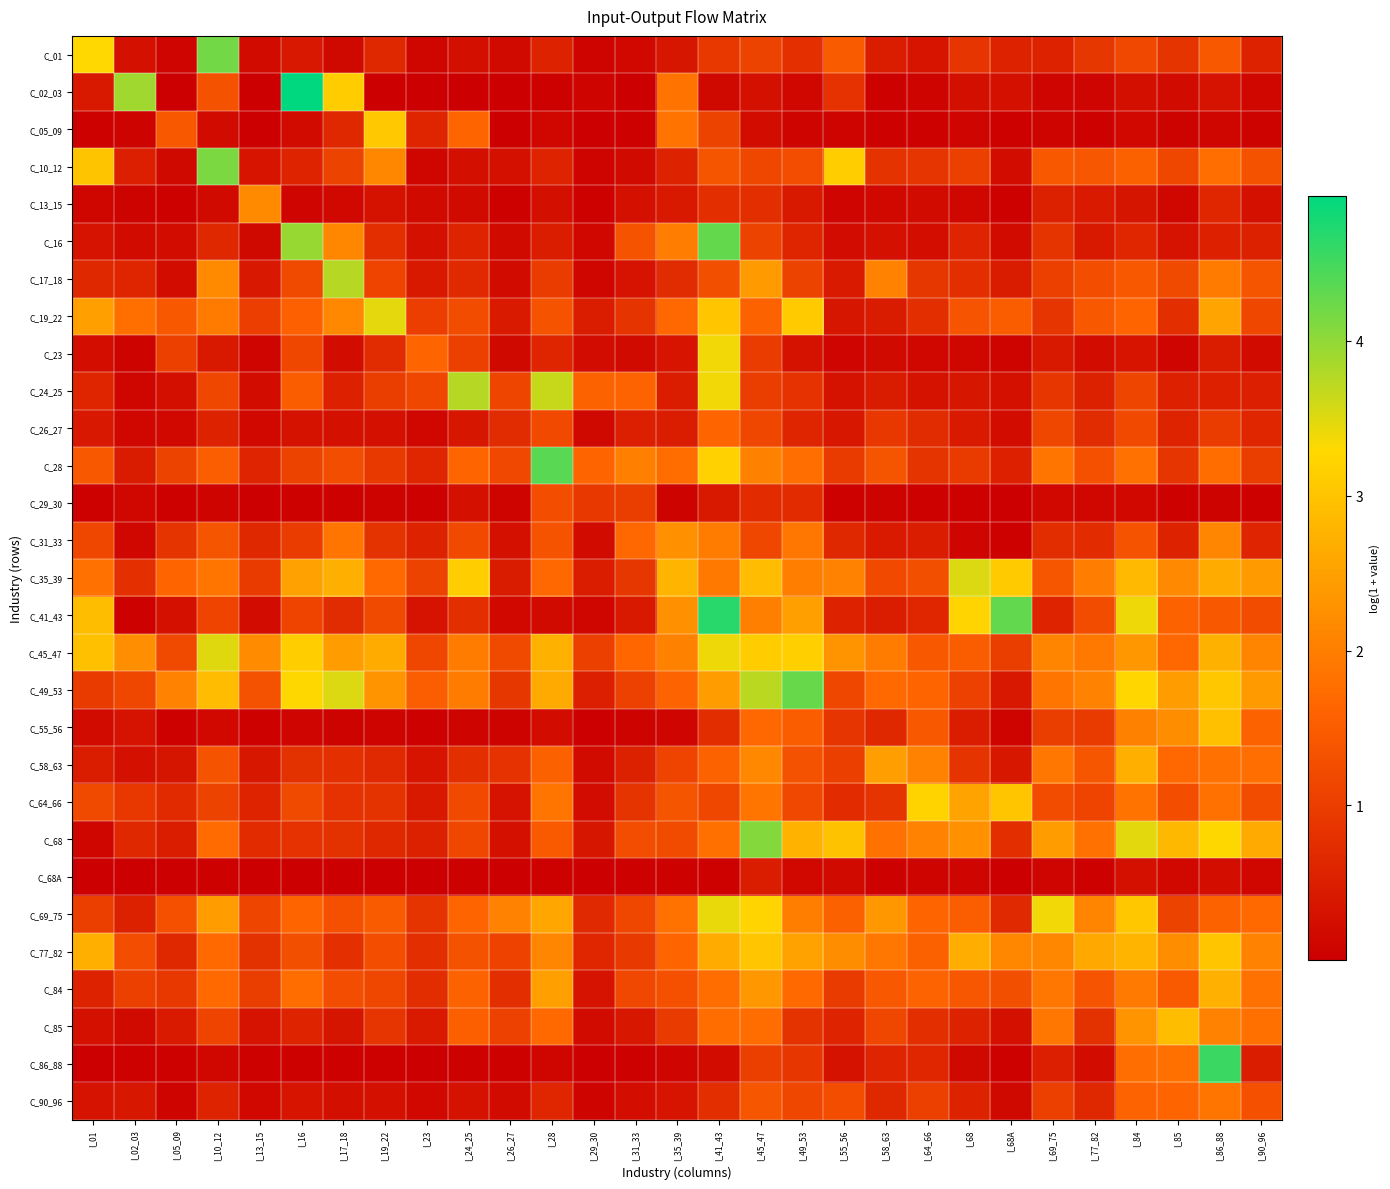

Rank the series by their maximum value, from highest to lowest.

C_02_03, C_41_43, C_86_88, C_28, C_16, C_49_53, C_01, C_10_12, C_68, C_24_25, C_17_18, C_35_39, C_45_47, C_19_22, C_69_75, C_23, C_64_66, C_05_09, C_77_82, C_55_56, C_85, C_84, C_58_63, C_31_33, C_13_15, C_90_96, C_26_27, C_29_30, C_68A